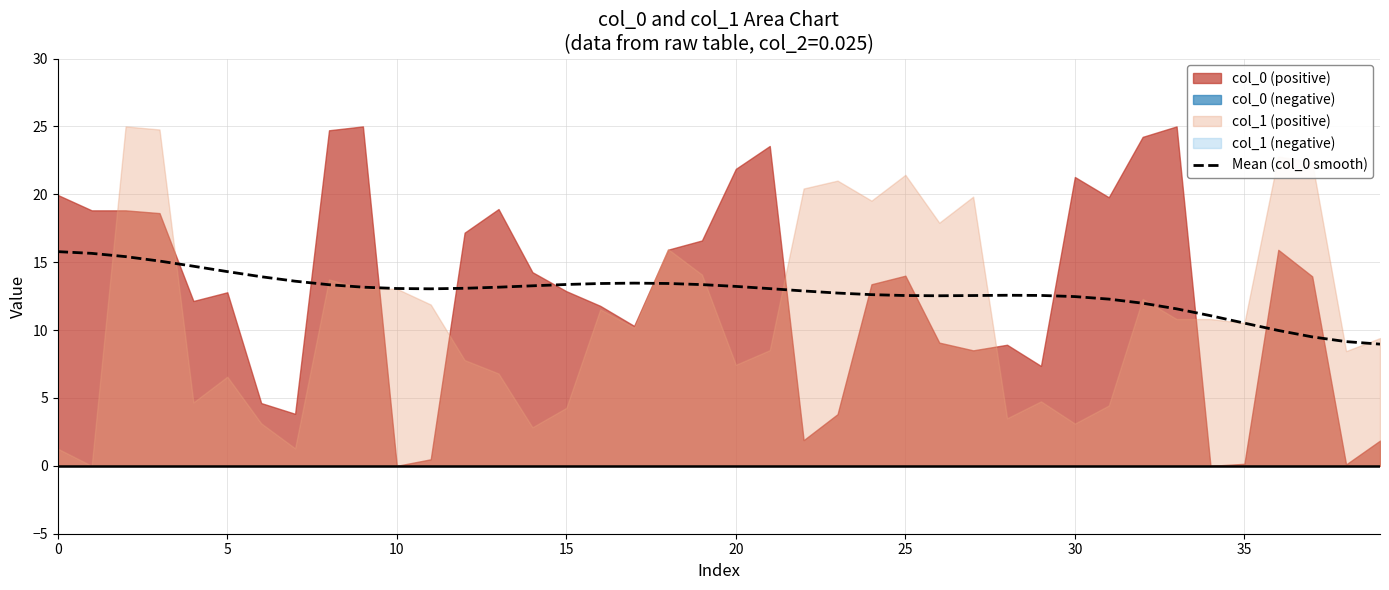

The Mean (col_0 smooth) series shows 26.6 at 0. True or false?

False